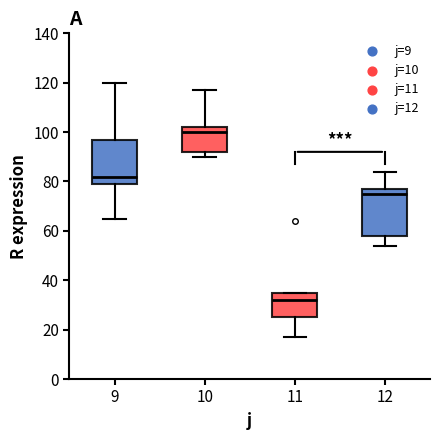

Reading left to right, transcribe this box plot: for each box, give where its median line is, the range the box spans, and where its two whiskers end, as read against the y-axis. The values are not printed on the chart, so give them approximately, as read against the axis.

9: median 82, box 80 to 98, whiskers 66 to 120
10: median 100, box 92 to 102, whiskers 90 to 118
11: median 32, box 26 to 36, whiskers 18 to 36
12: median 76, box 58 to 78, whiskers 54 to 84